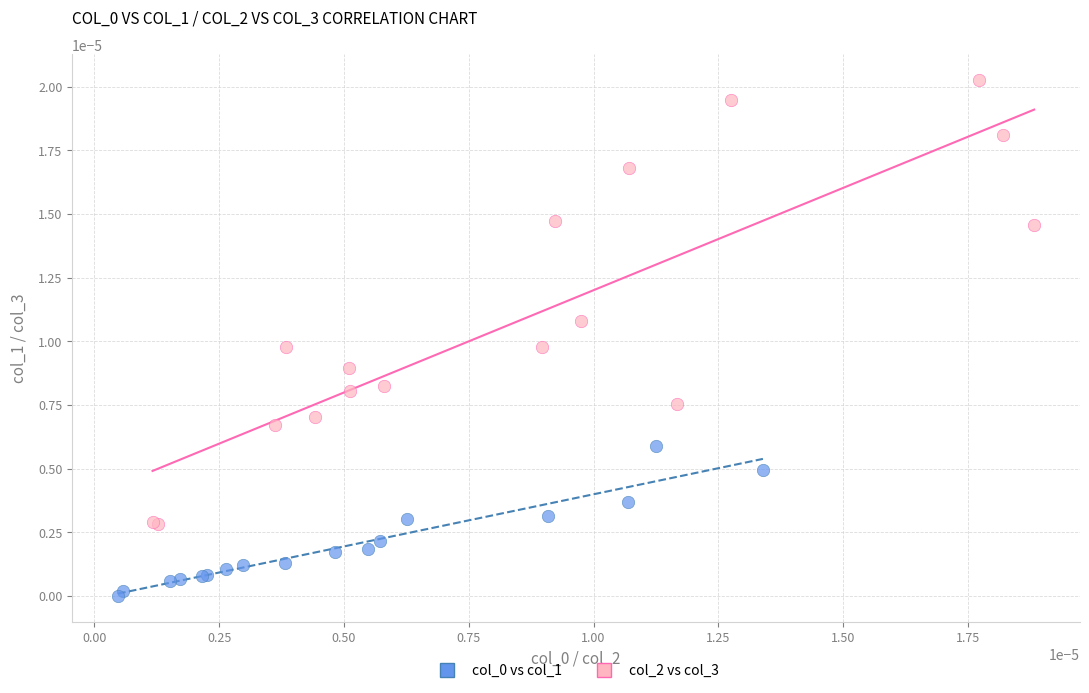

Which series has the widest spread of Y values?

col_2 vs col_3